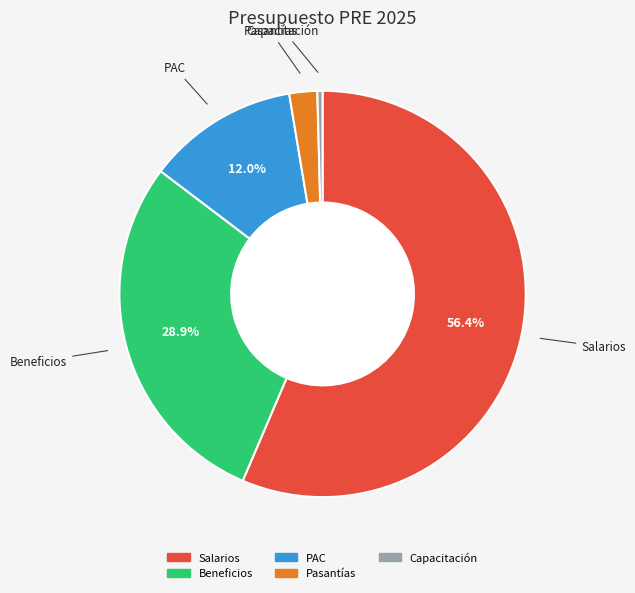

Does any single category account for the majority?

Yes